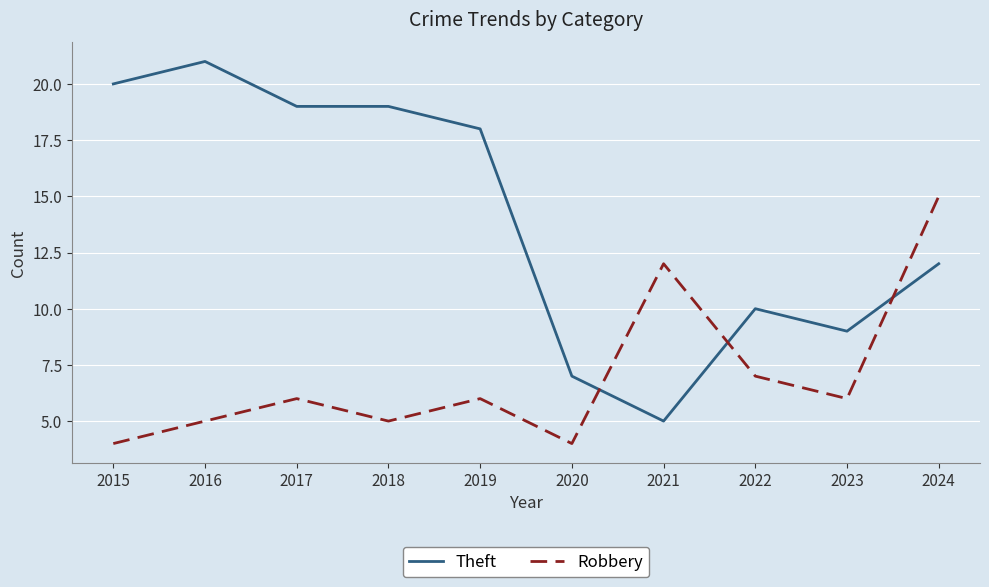

What is the minimum value for Theft?

5